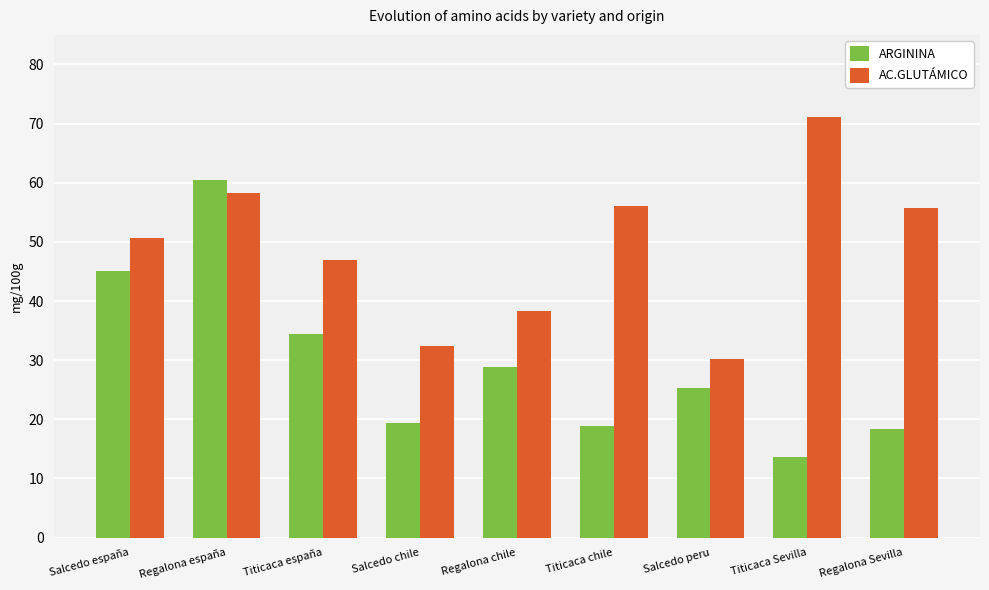

What is the difference between the ARGININA values at Salcedo chile and Titicaca Sevilla?

5.9